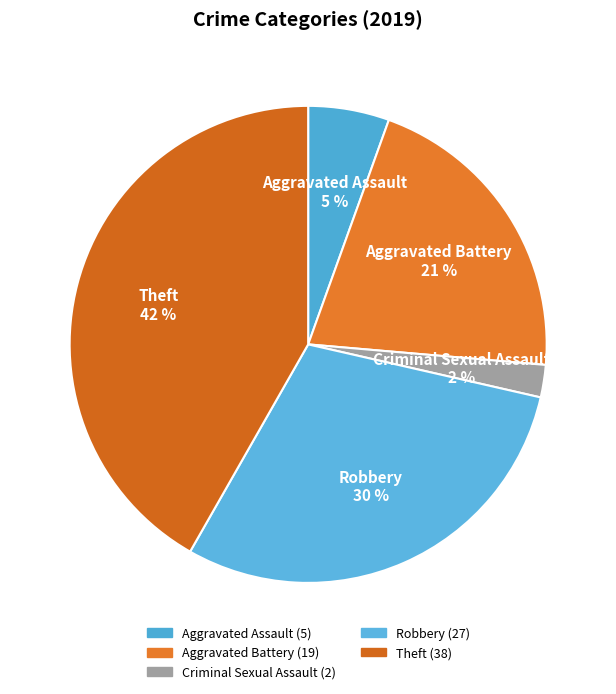

Count the number of slices in the pie.

5